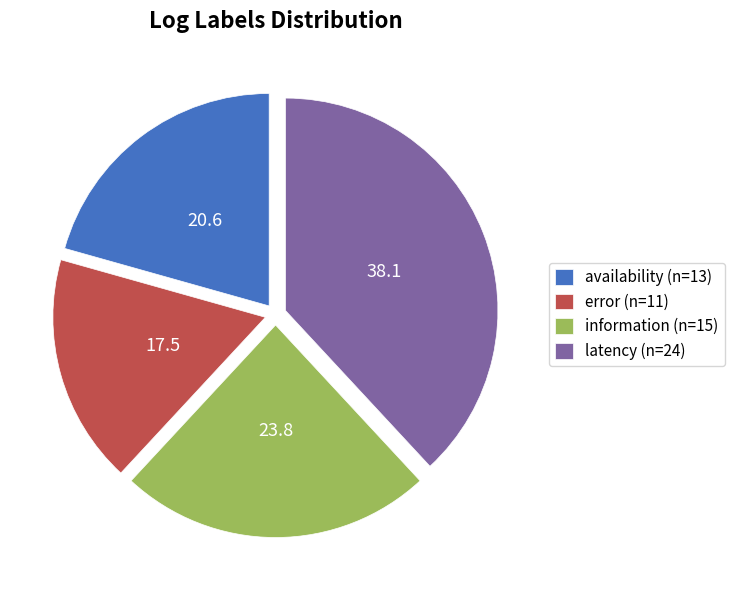

True or false: latency (n=24) accounts for 38% of the total.

True